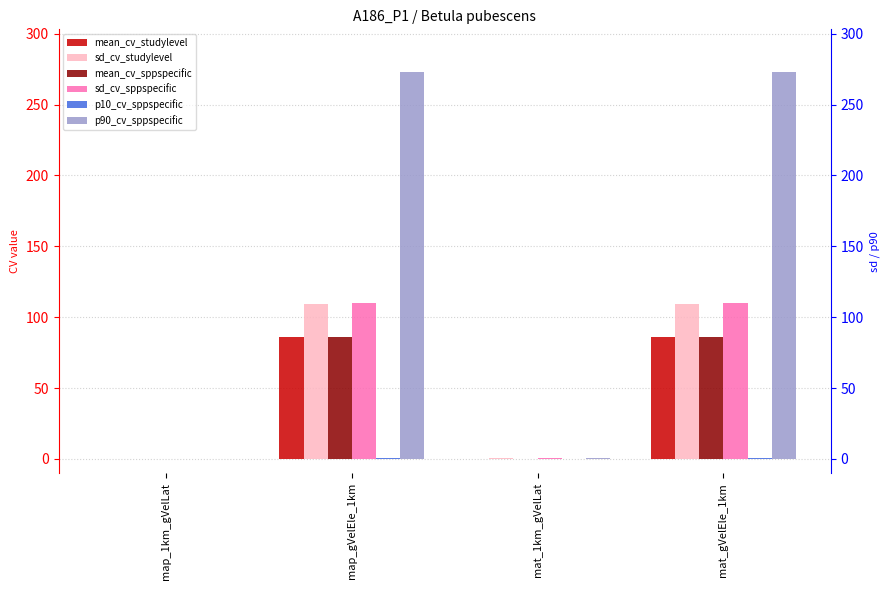

What is the label of the 2nd bar from the right?

mat_1km_gVelLat